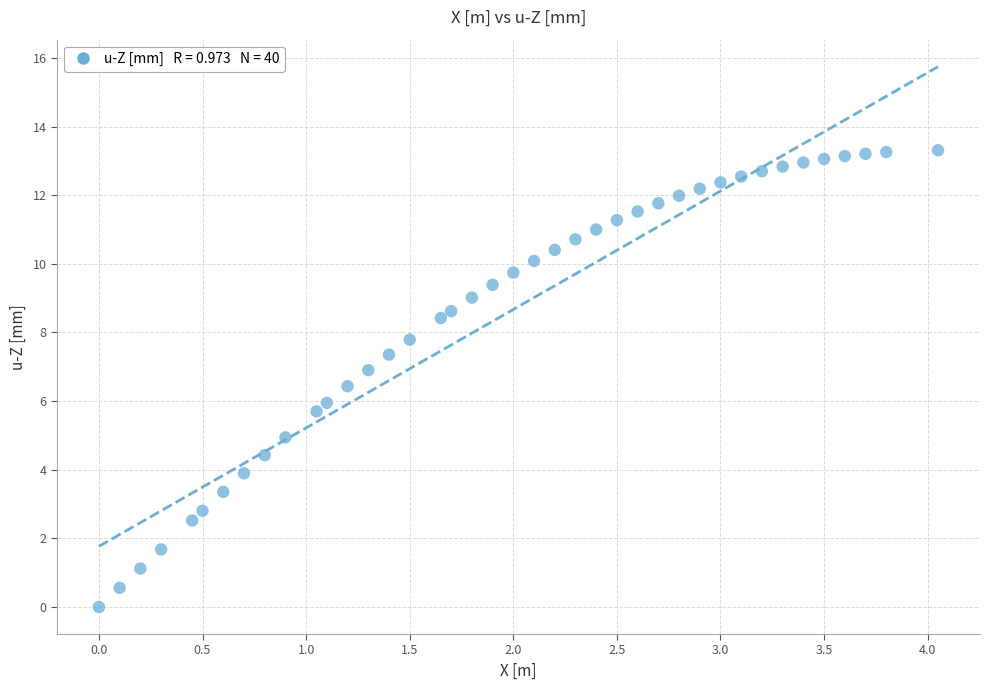

What is the range of Y values (max minus min)?

13.3